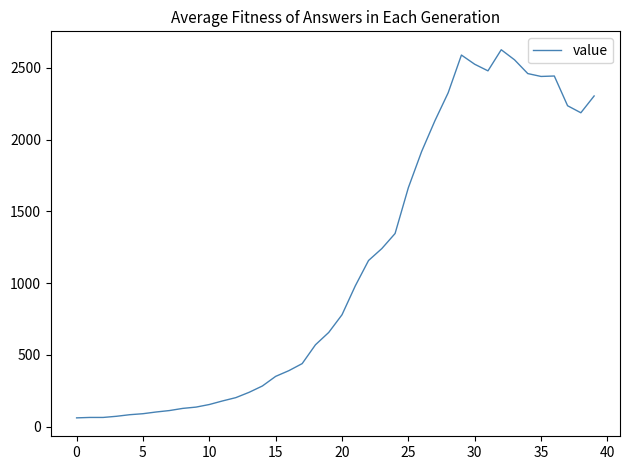

Does the chart display data point markers on the line(s)?

No